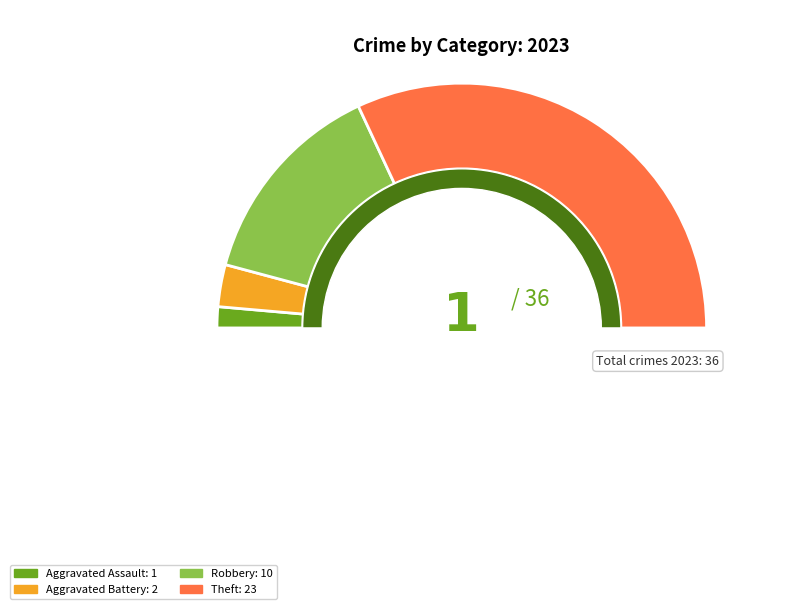

Which slice represents more than half of the pie?

Theft